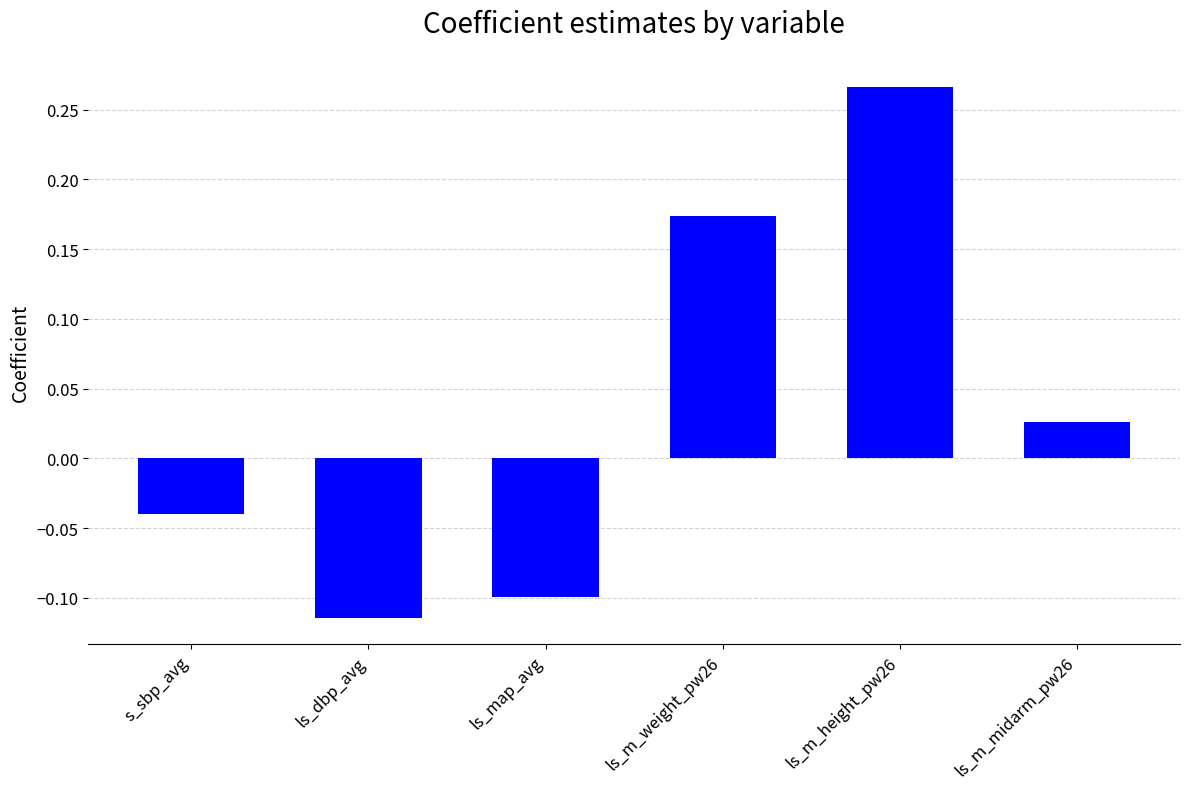

What is the change in value from s_sbp_avg to ls_m_weight_pw26?

+0.2